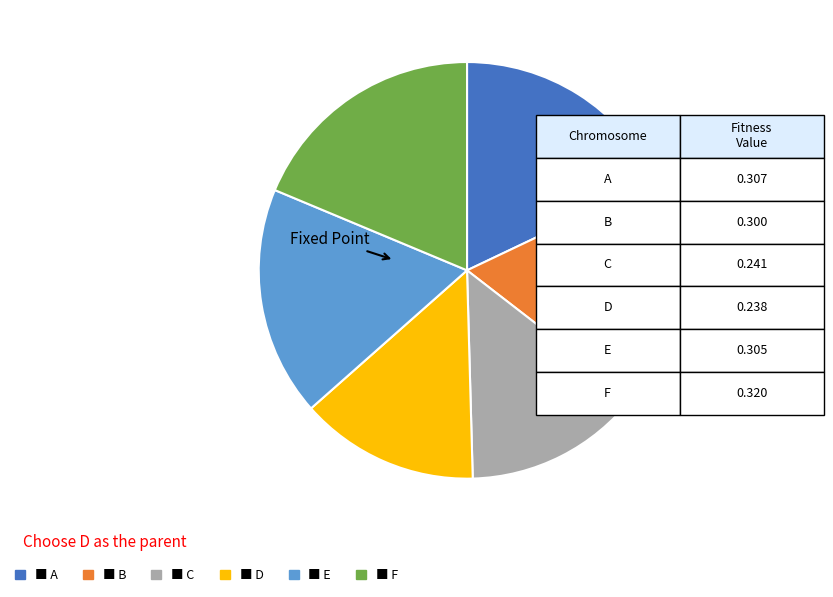

Count the number of slices in the pie.

6